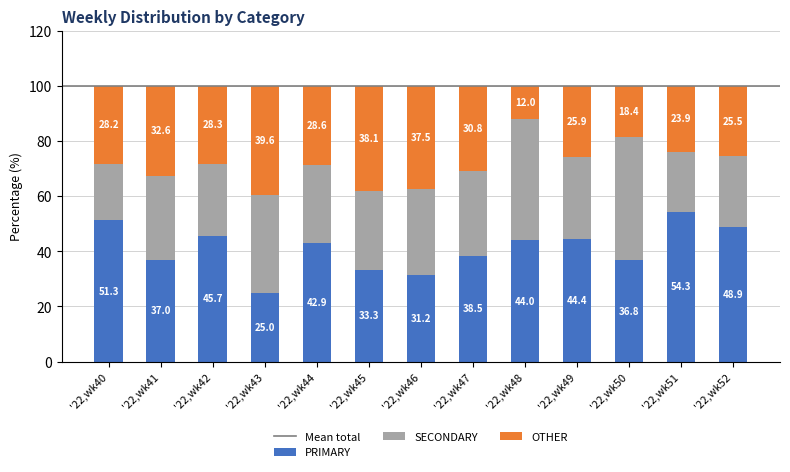

What is the highest value of the PRIMARY series?

54.3